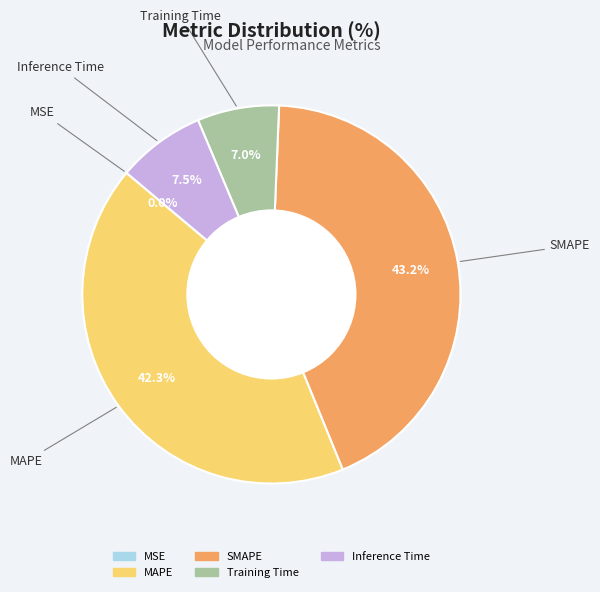

Combined, what portion of the pie is Inference Time and MAPE?

49.8%